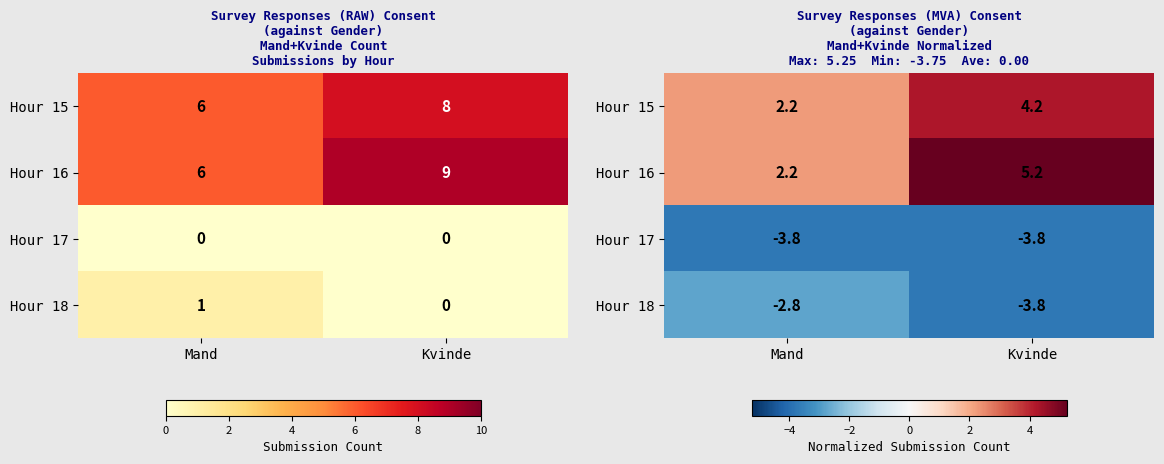

What is the smallest value displayed?

-3.8